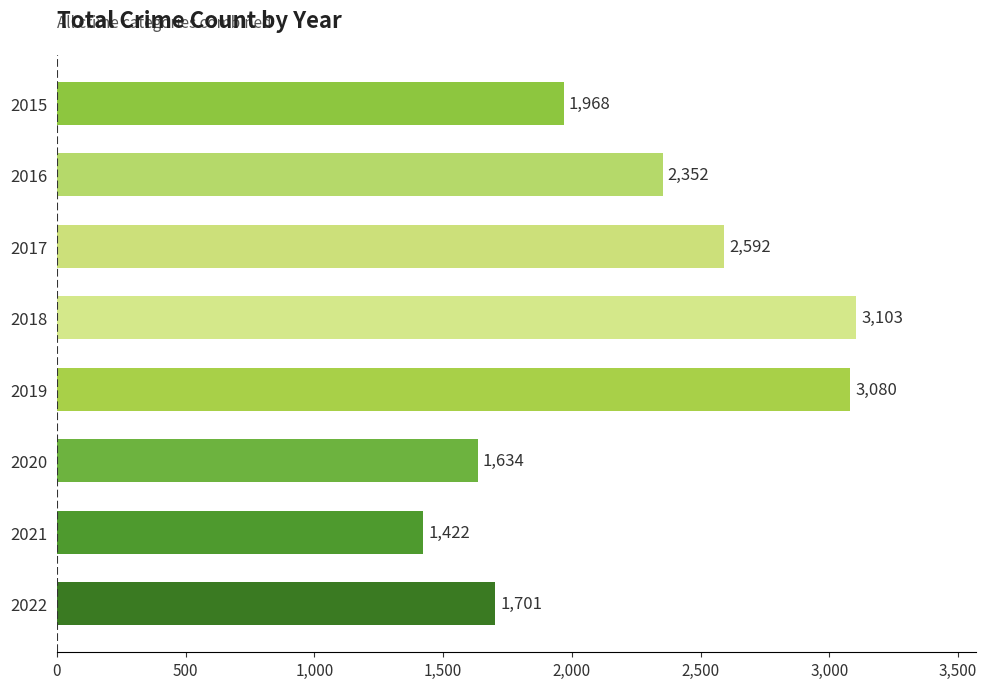

Which label corresponds to the smallest value in the chart?

2021